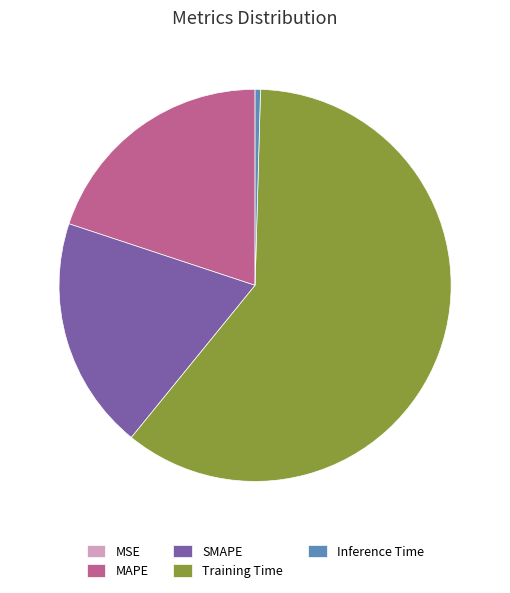

Which category has the biggest portion of the pie?

Training Time